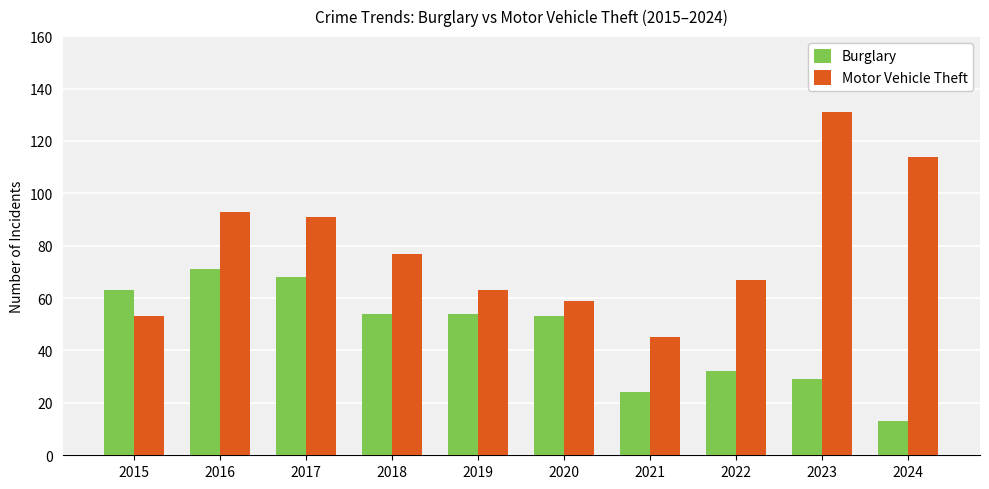

Reading left to right, transcribe all the data shown in this chart.

Burglary: 2015=63	2016=71	2017=68	2018=54	2019=54	2020=53	2021=24	2022=32	2023=29	2024=13
Motor Vehicle Theft: 2015=53	2016=93	2017=91	2018=77	2019=63	2020=59	2021=45	2022=67	2023=131	2024=114